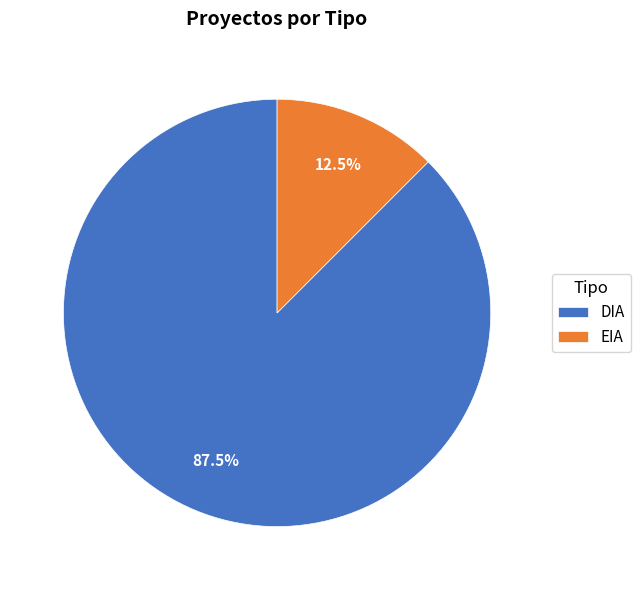

Does any single category account for the majority?

Yes